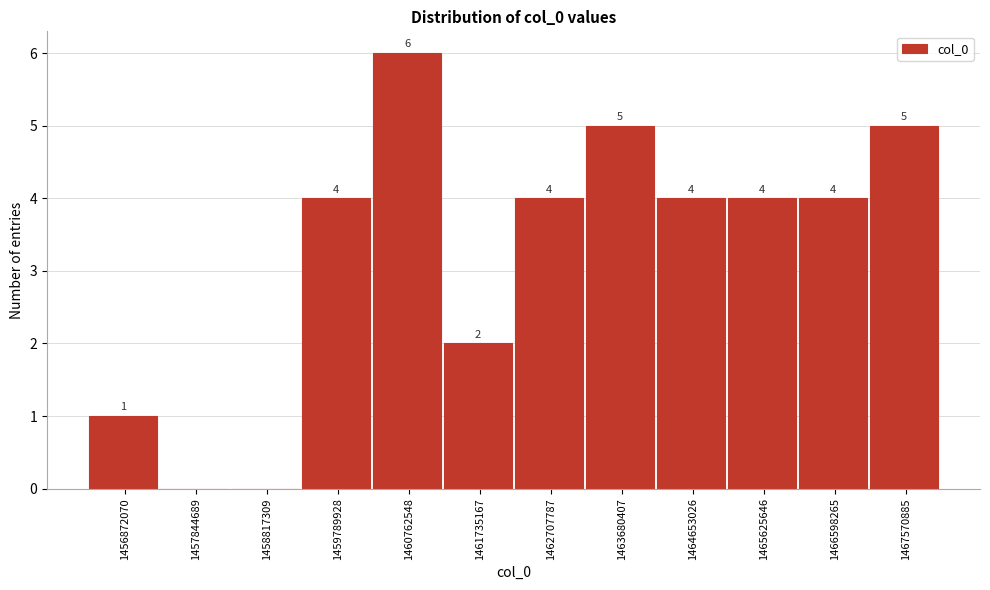

Reading right to left, what are all the values shown in this chart?

1467570885=5	1466598265=4	1465625646=4	1464653026=4	1463680407=5	1462707787=4	1461735167=2	1460762548=6	1459789928=4	1458817309=0	1457844689=0	1456872070=1